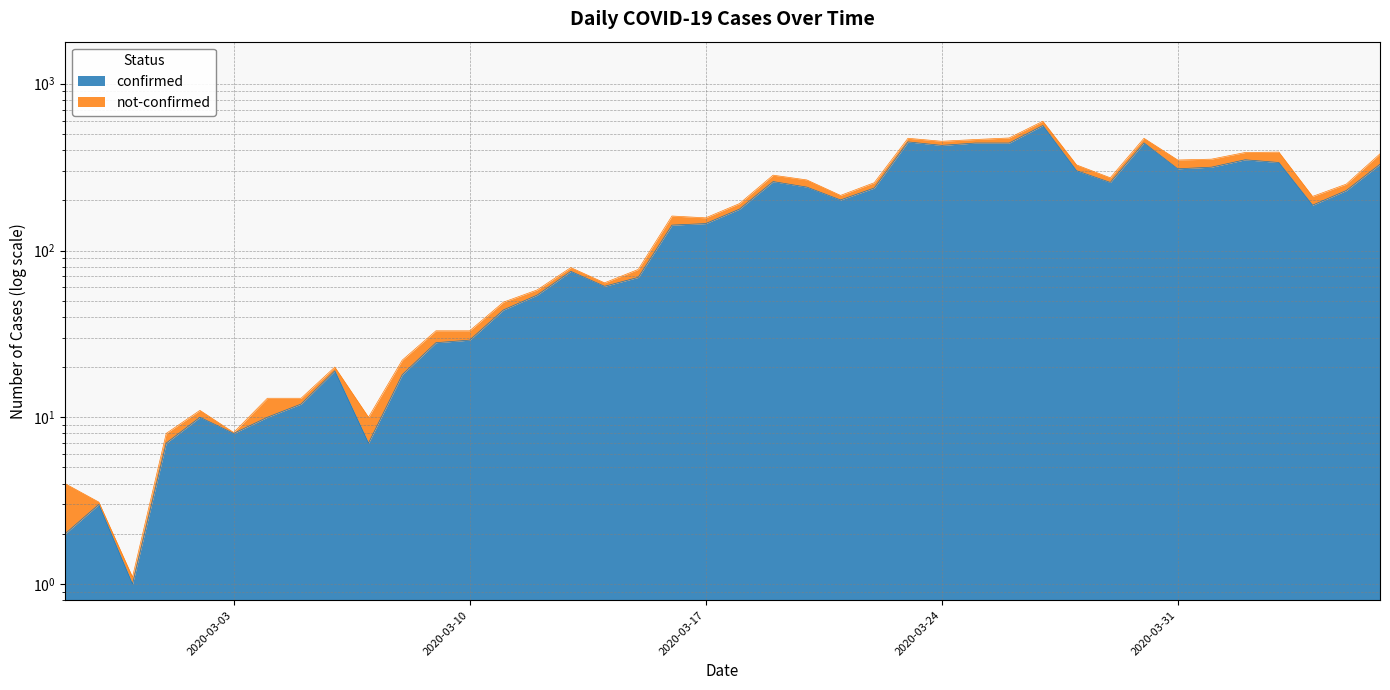

What is the approximate value at 2020-03-15?

69